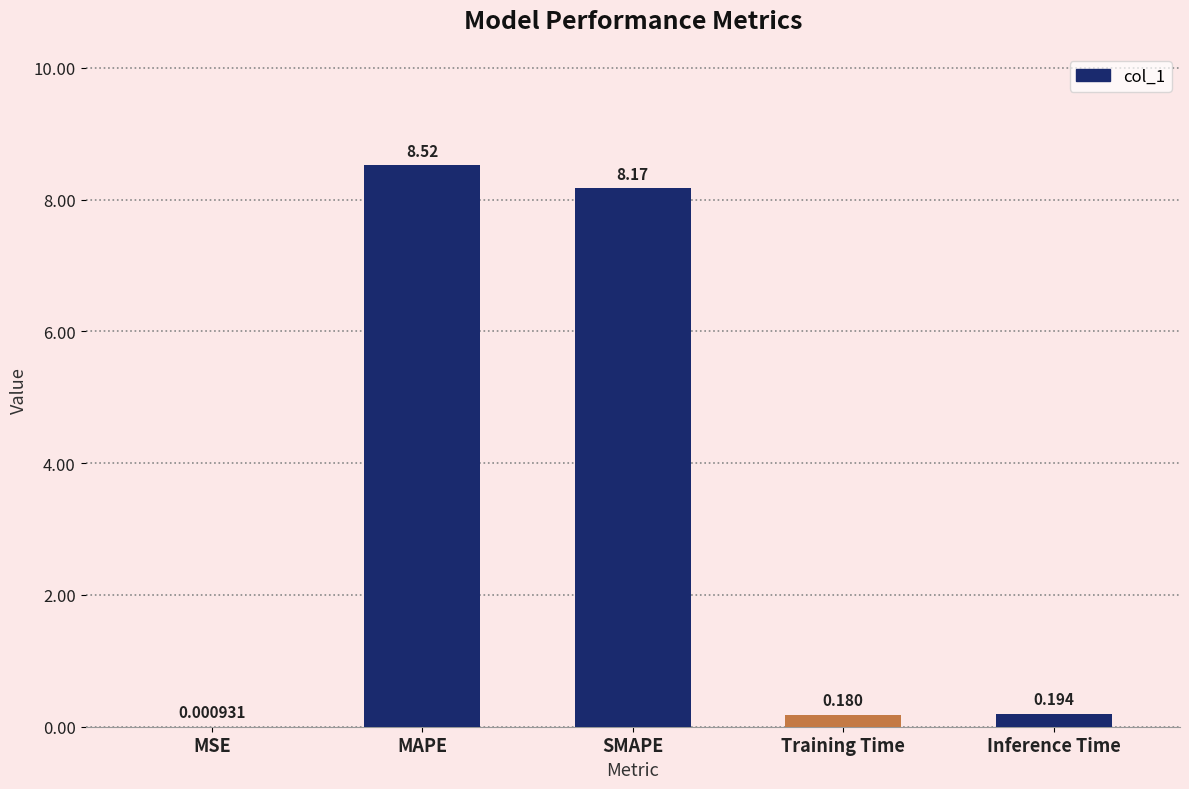

Which category has the highest value across all series?

MAPE